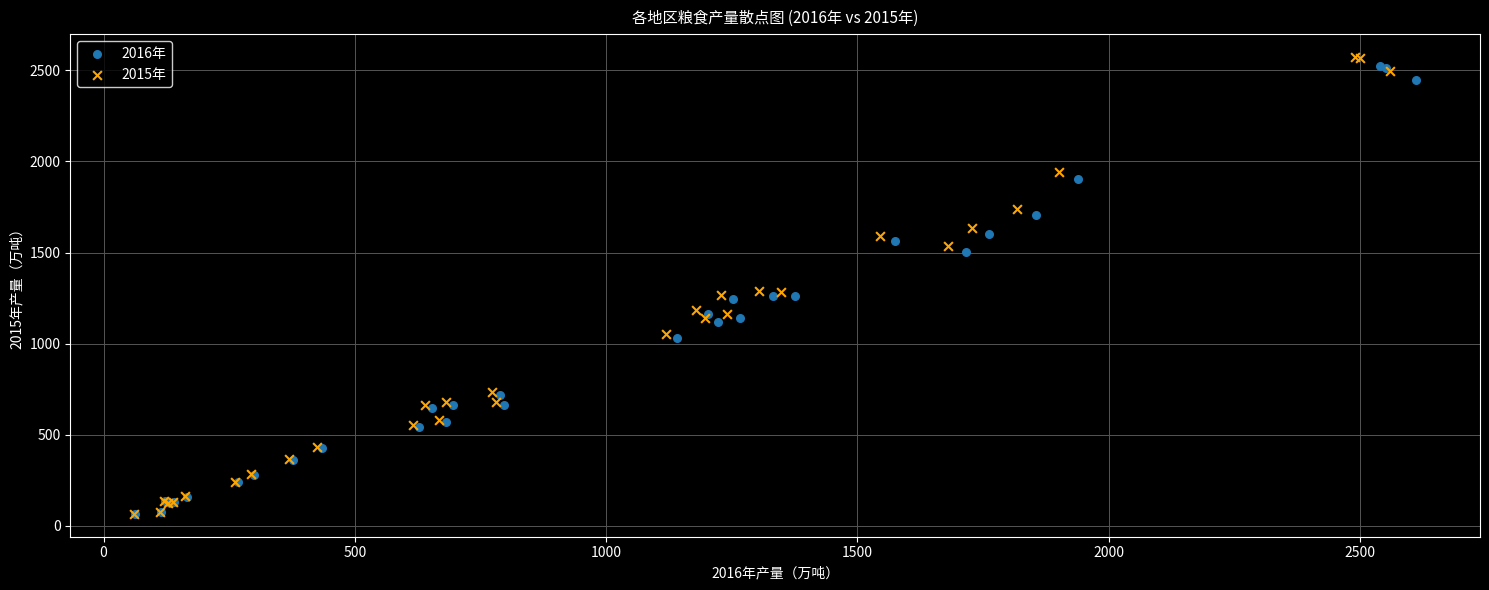

Which series has the largest Y range (max minus min)?

2015年